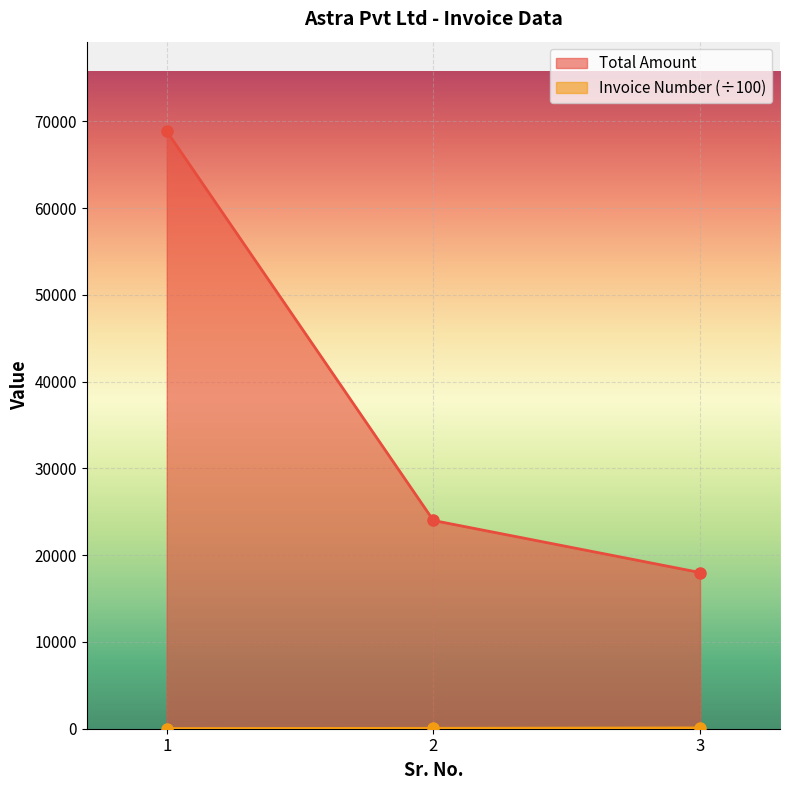

What is the sum of all Total Amount values?

110850.0